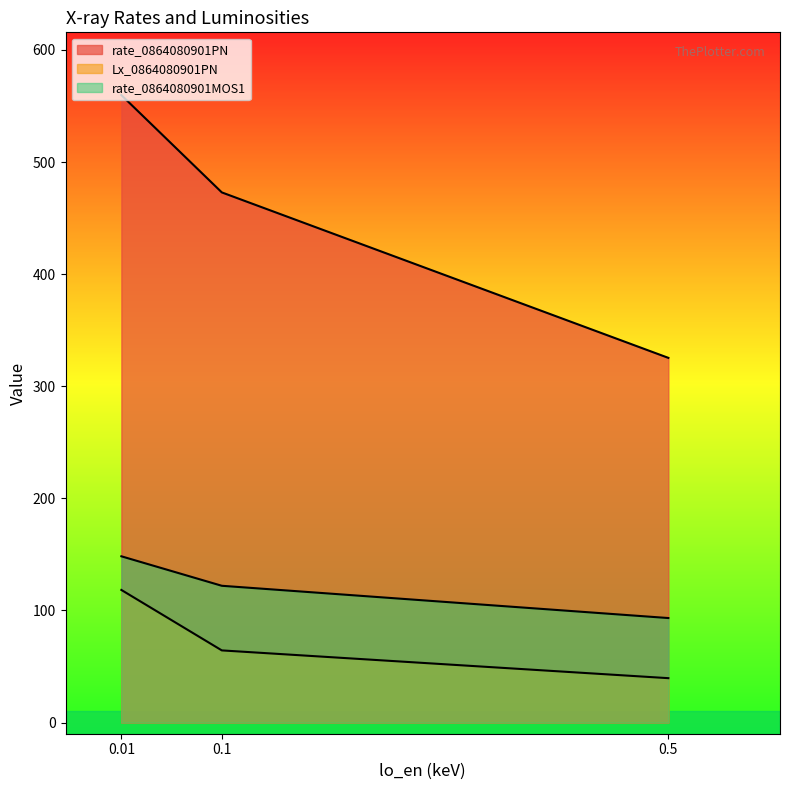

Between 0.5 and 0.01, which series saw the biggest shift?

rate_0864080901PN